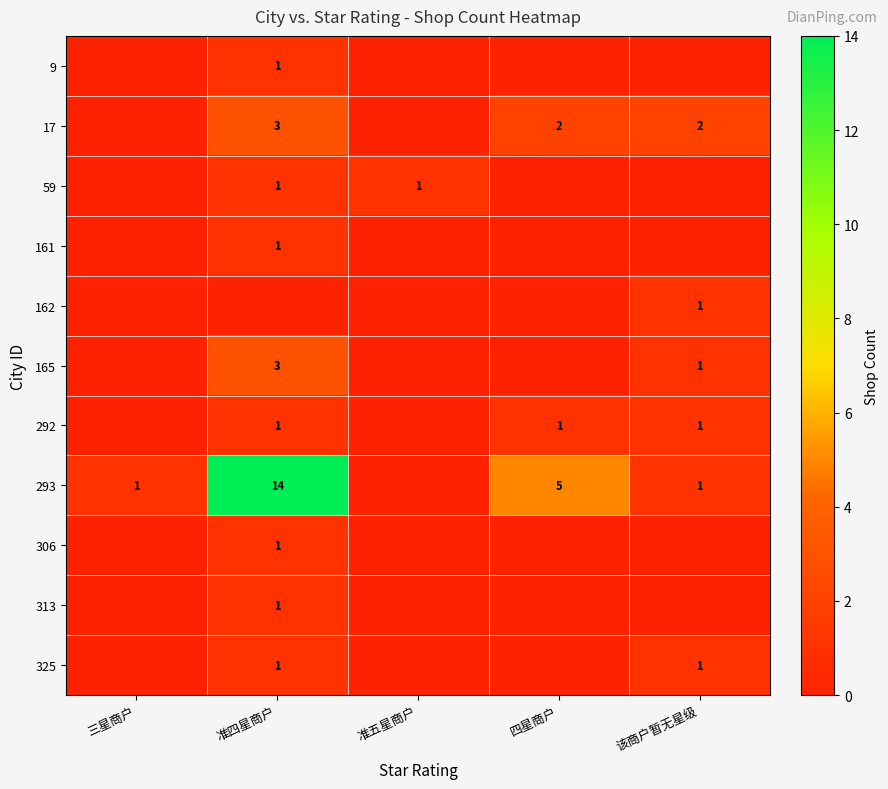

At how many categories does at least one series exceed 10?

1